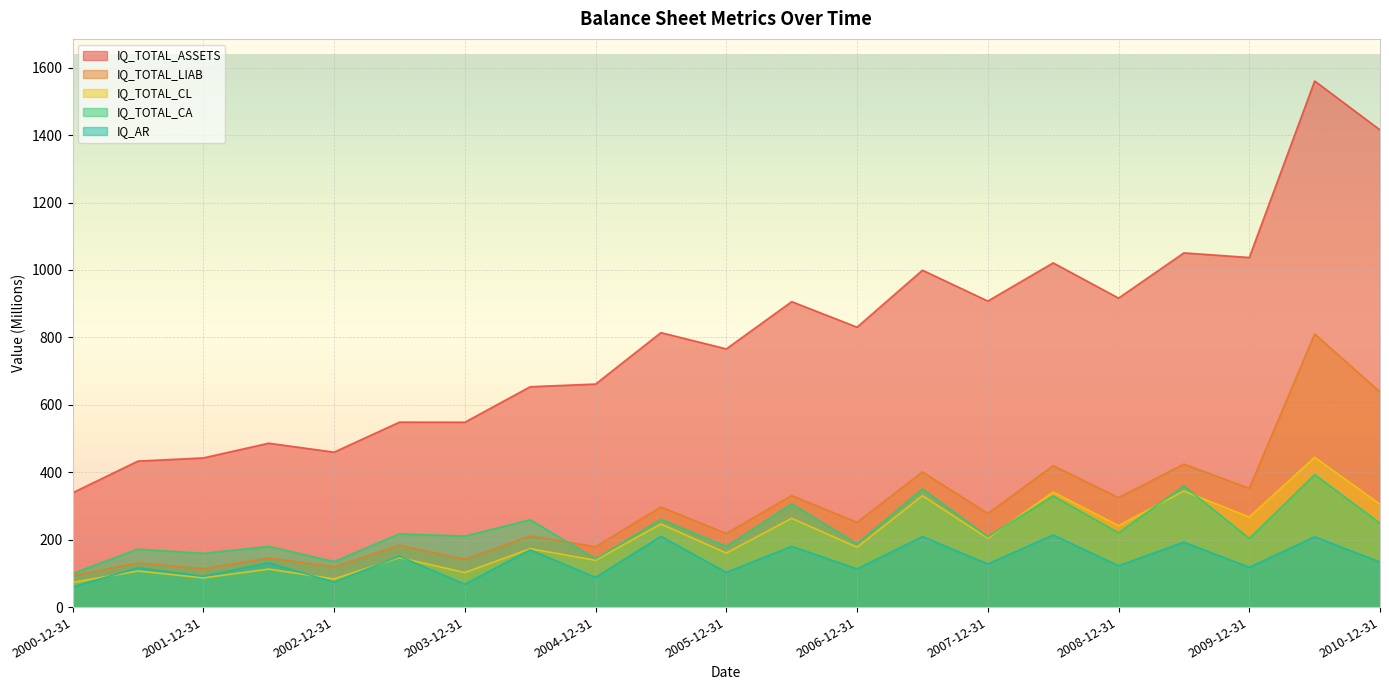

Does the chart display data point markers on the line(s)?

No